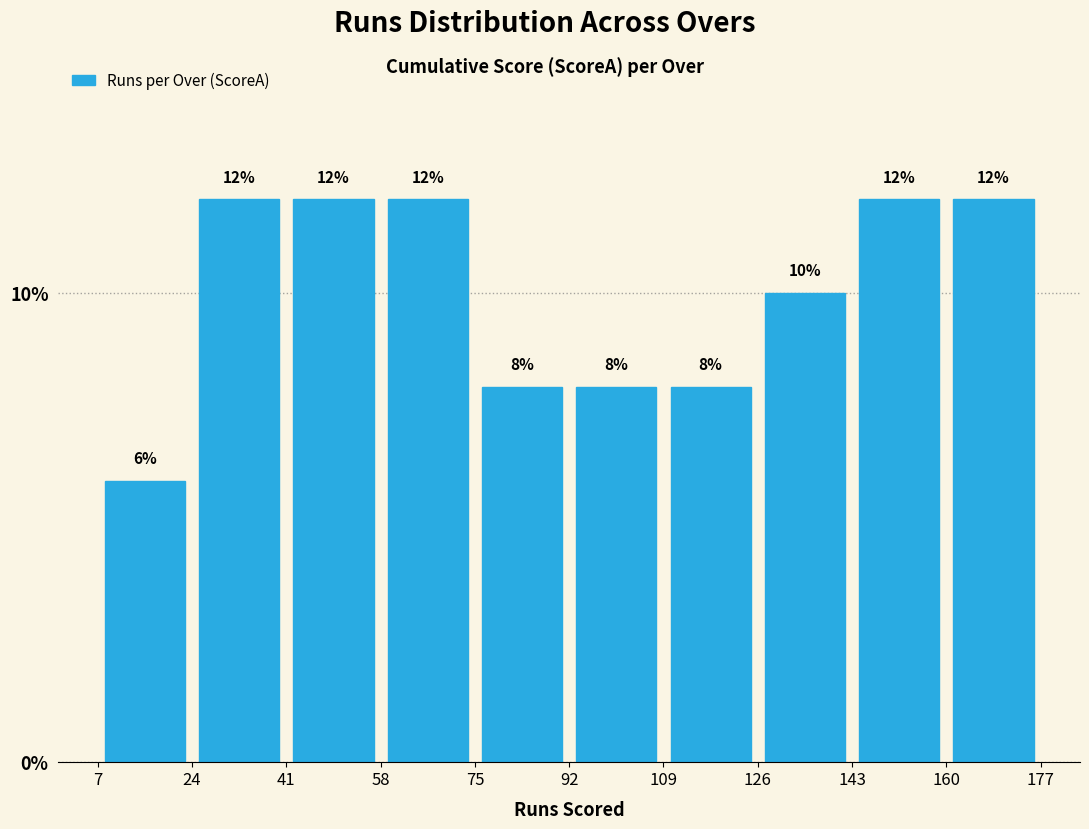

How tall is the bar that spans 75 to 92 on the x-axis?

8